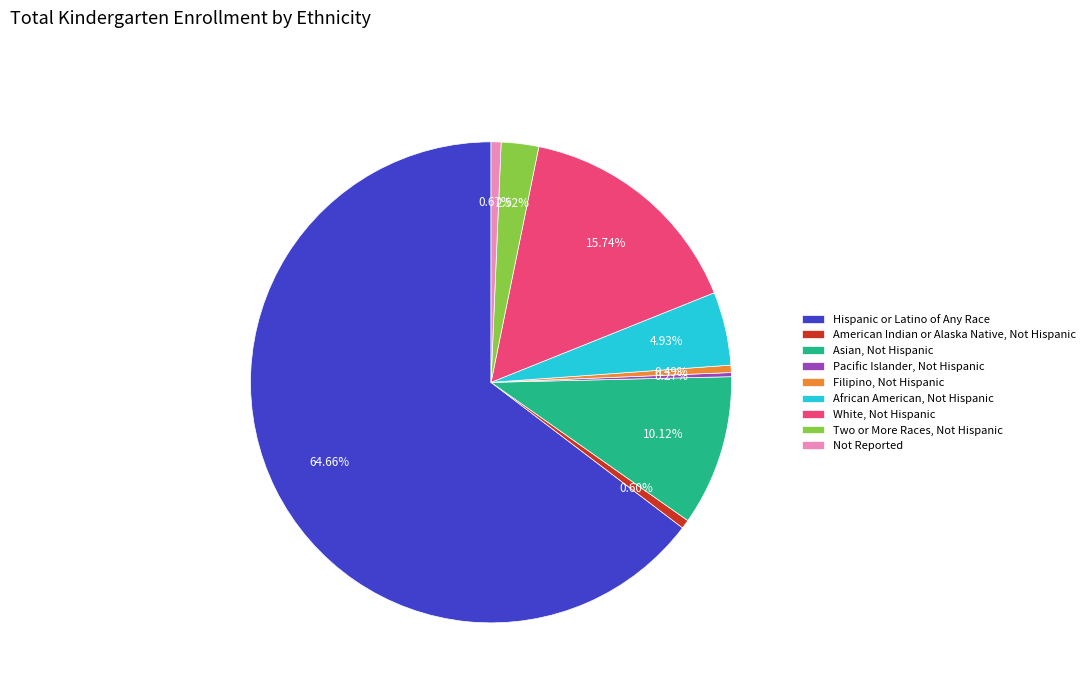

Which category accounts for the majority?

Hispanic or Latino of Any Race